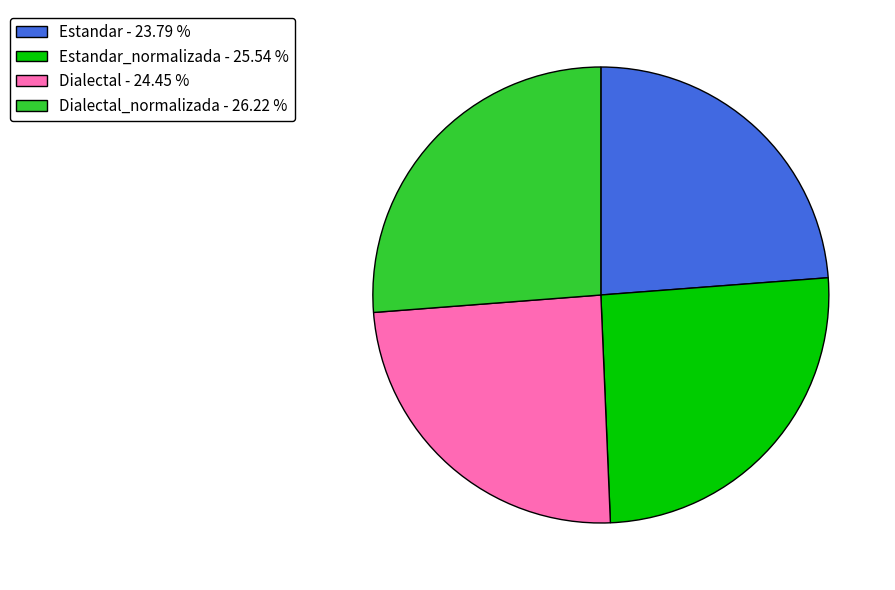

Count the number of slices in the pie.

4